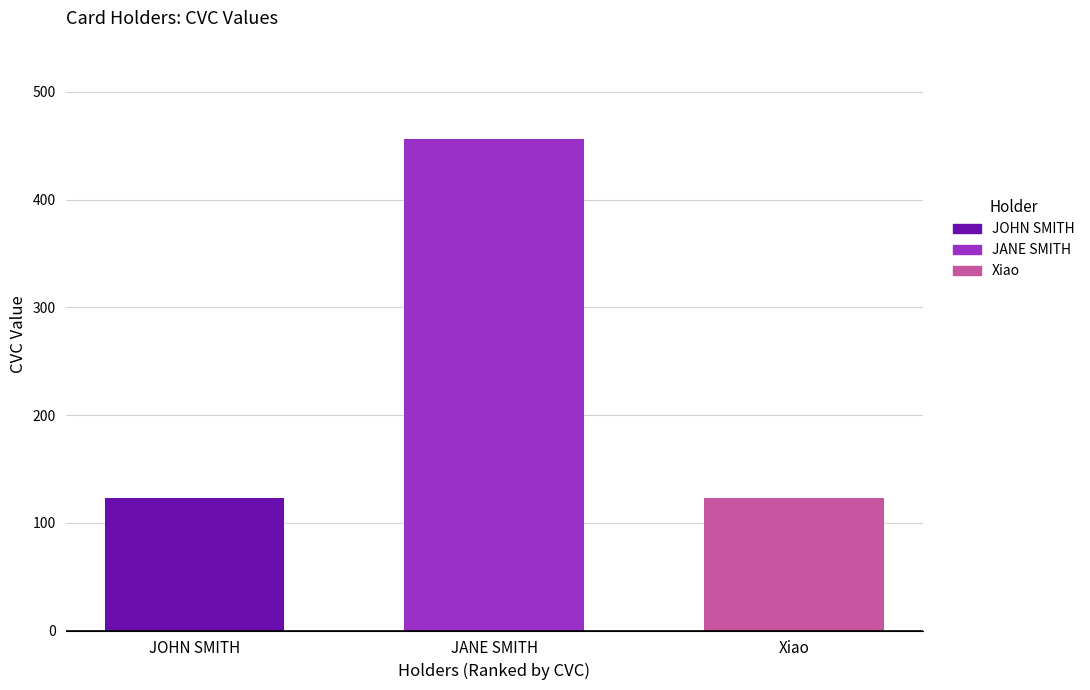

True or false: the data shows 123 at JOHN SMITH.

True